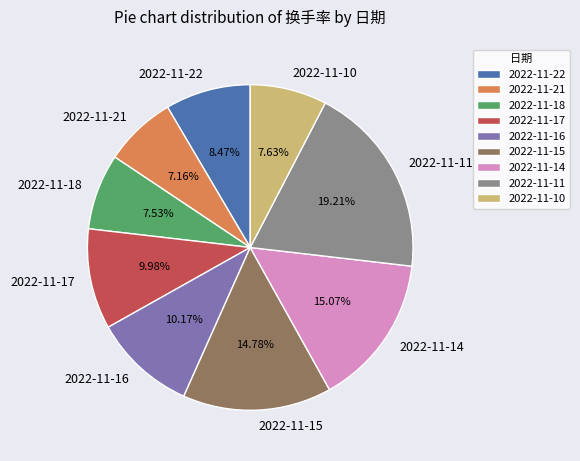

To the nearest percent, what is the difference between the 2022-11-17 and 2022-11-22 slice percentages?

2%